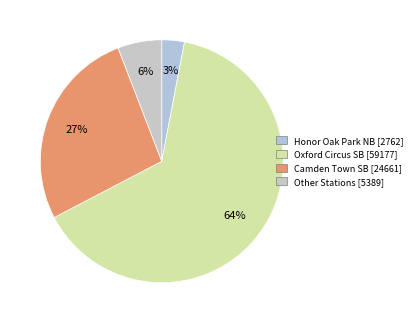

Is there any slice that represents more than half of the pie?

Yes